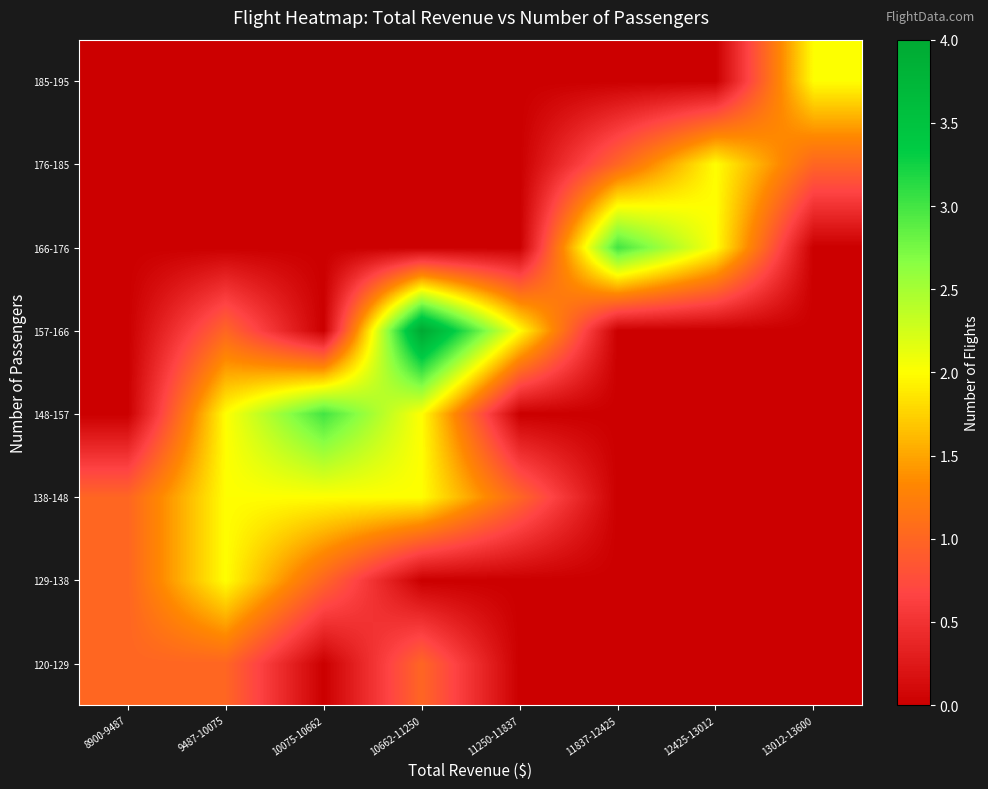

What is the total value across all series at 10075-10662?

6